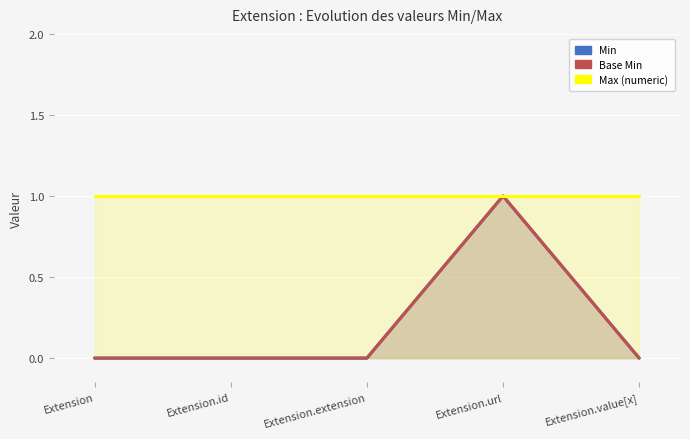

At how many categories does at least one series exceed 0?

5